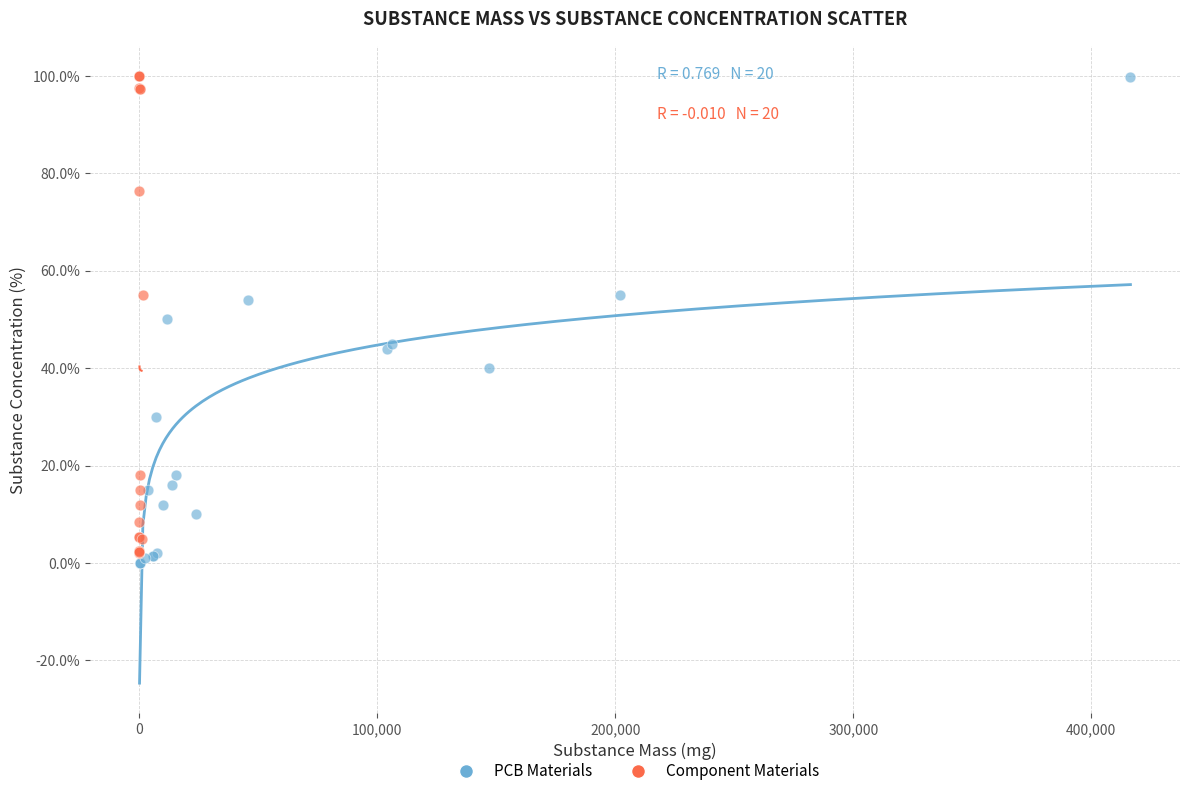

Which series has the largest Y range (max minus min)?

PCB Materials